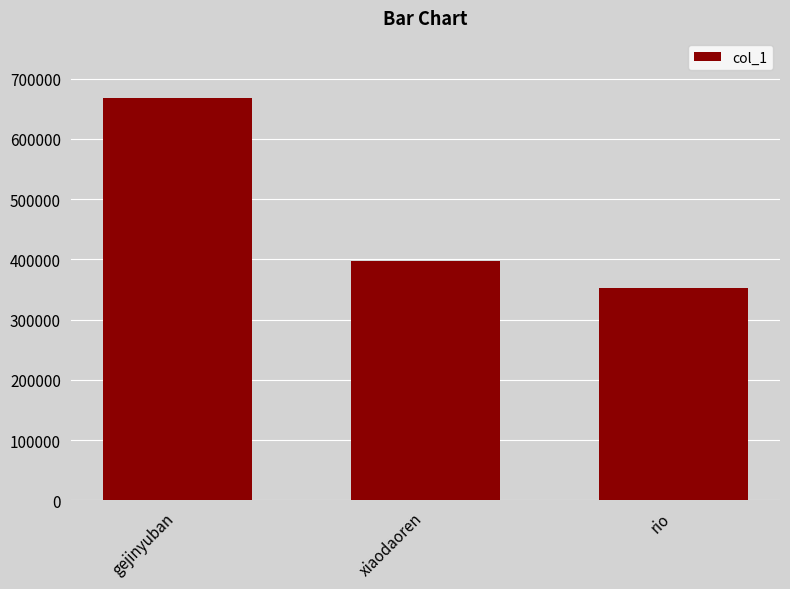

Is it true that the value at gejinyuban is 667467?

True